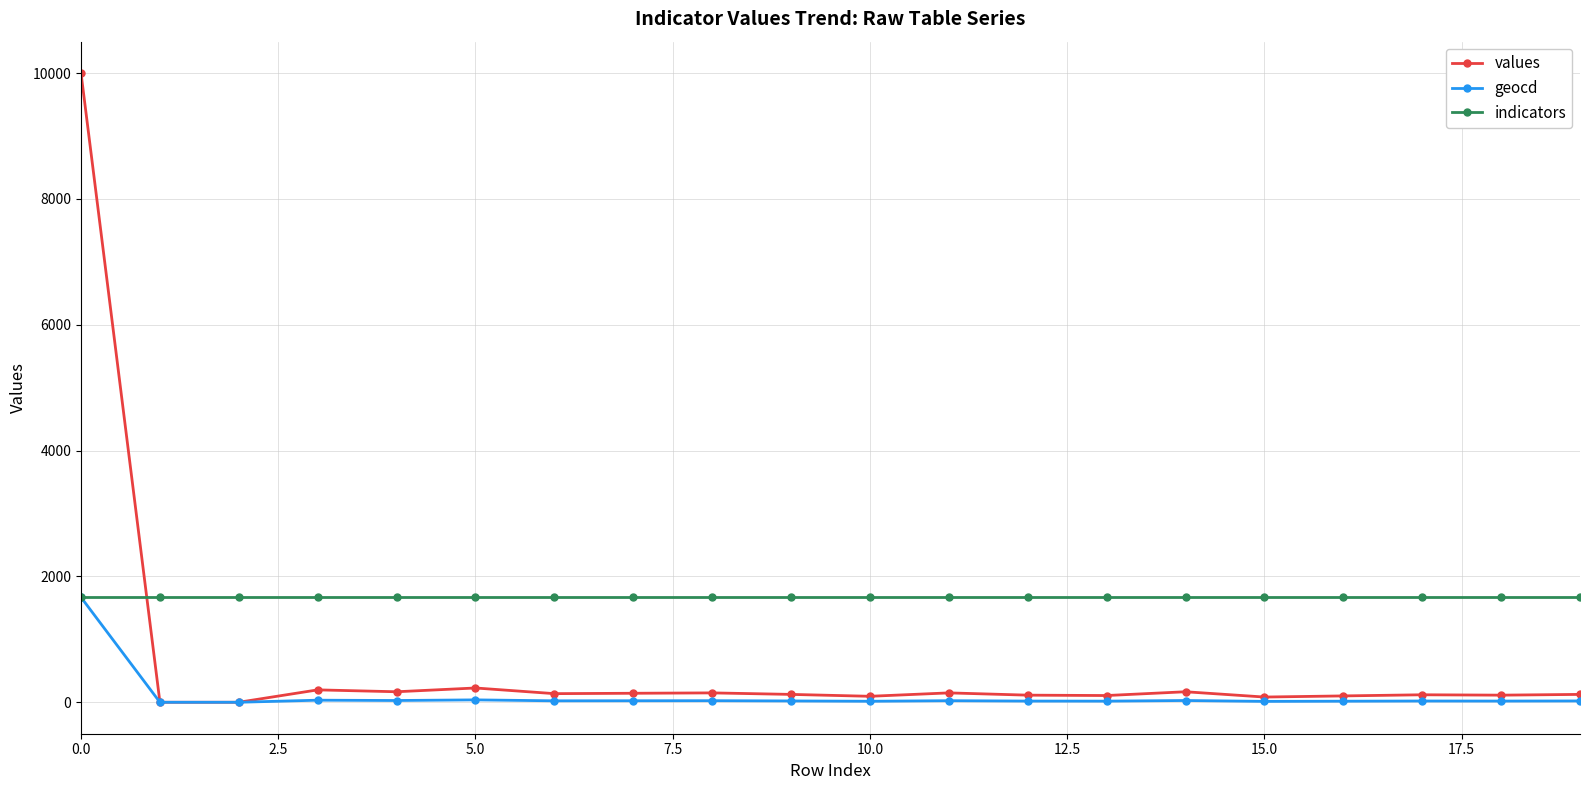

True or false: indicators and values cross at least once.

True